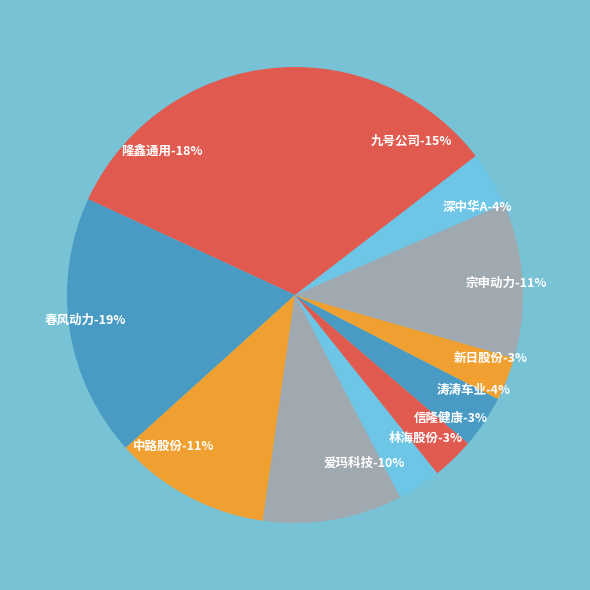

Count the number of slices in the pie.

11